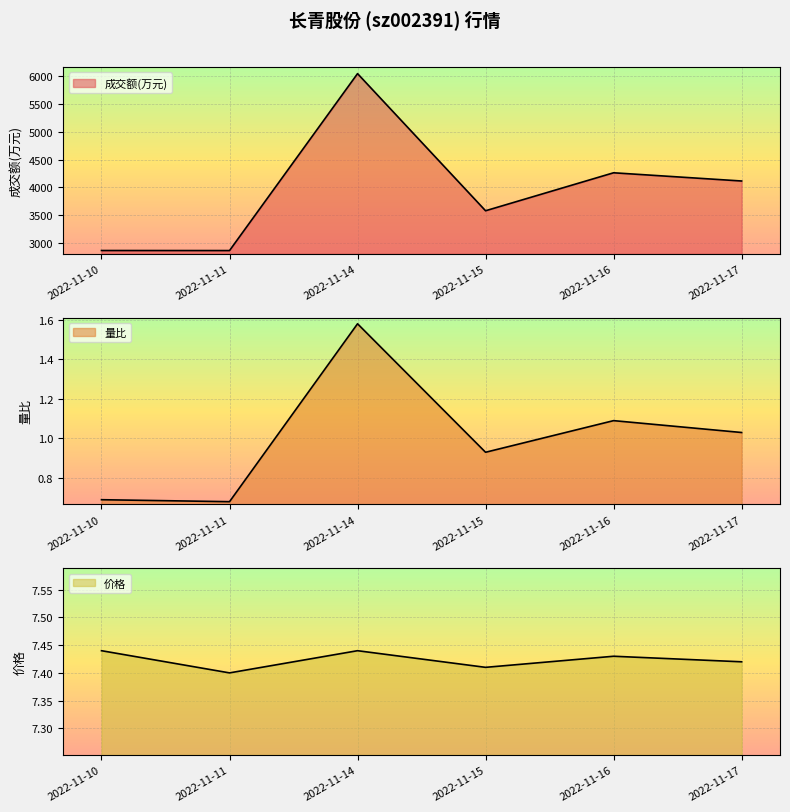

What is the sum of all 量比 values?

6.0